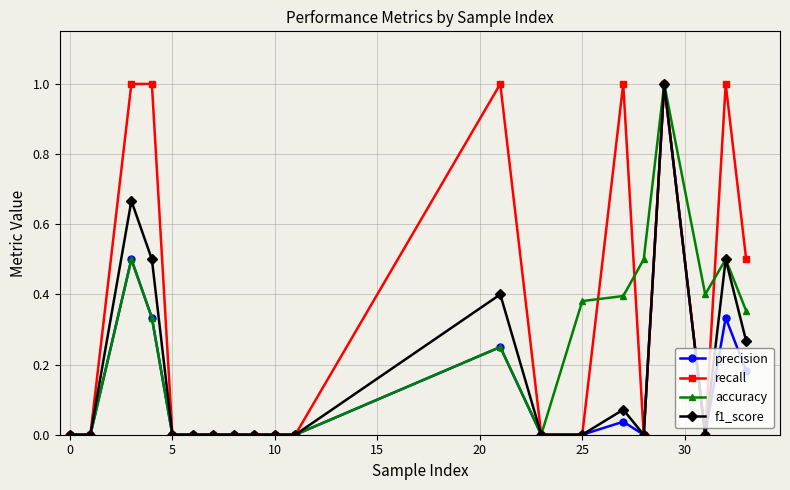

What are all the series names shown in the legend?

precision, recall, accuracy, f1_score